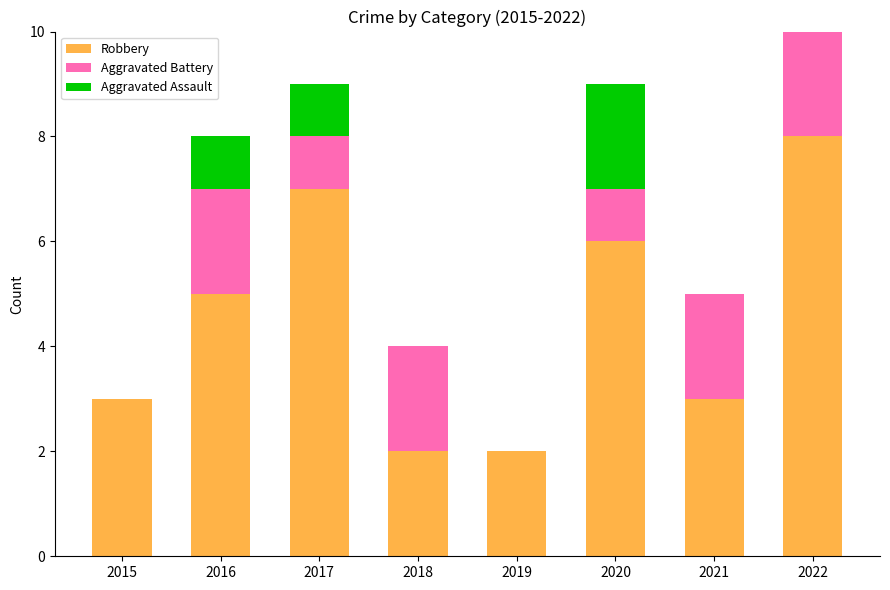

At which category is the sum across all series the highest?

2022